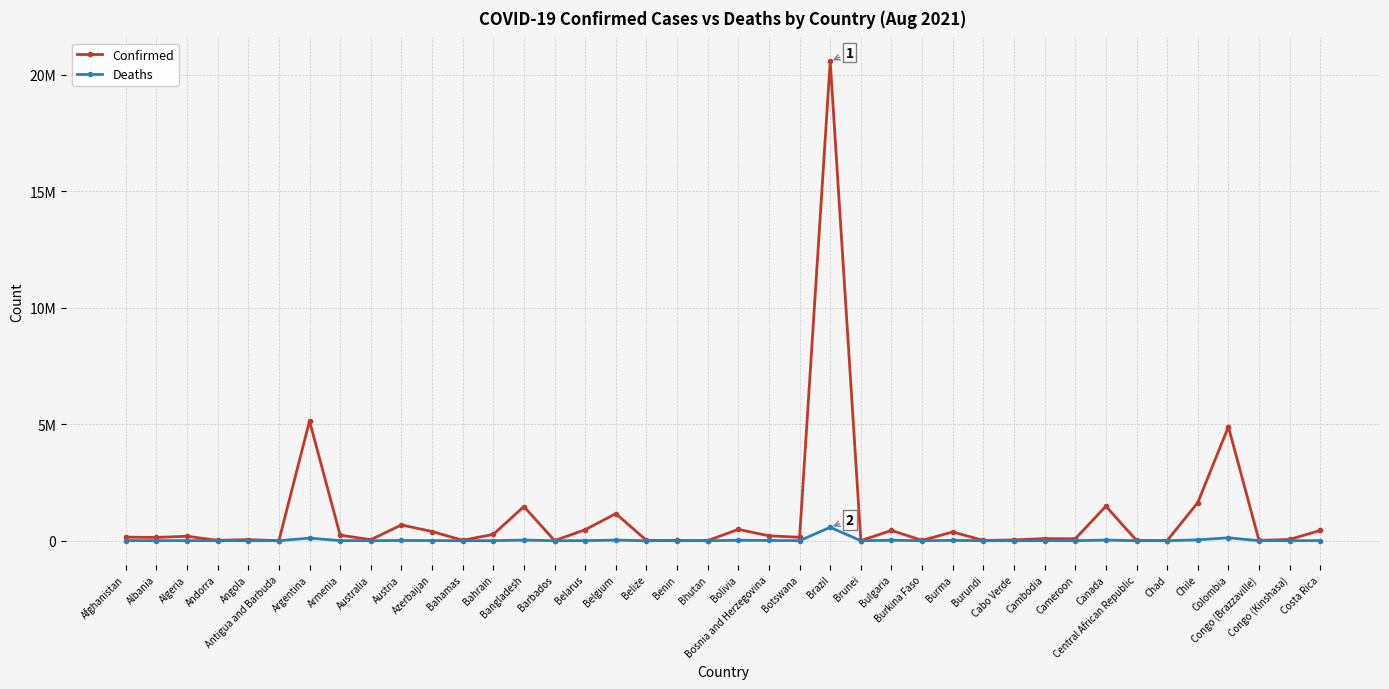

What is the total value across all series at Barbados?

4700